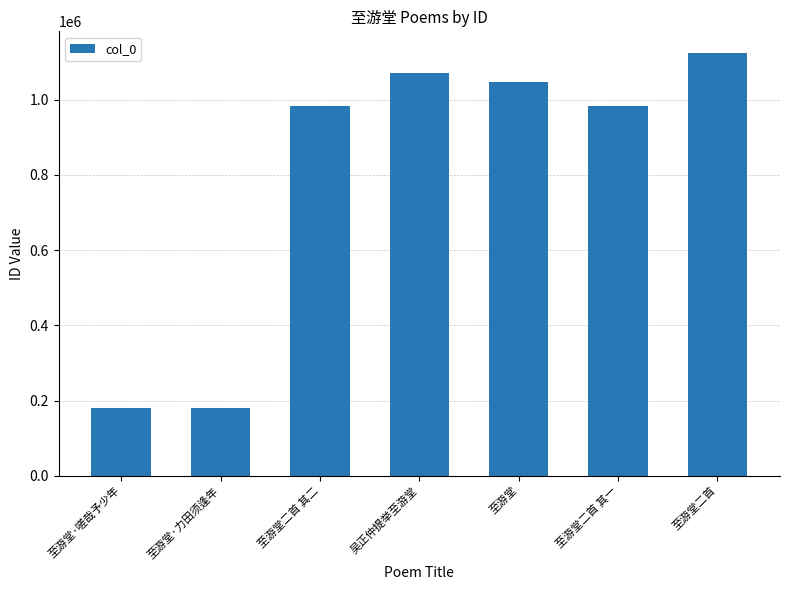

True or false: the data shows 983986 at 至游堂二首 其二.

True